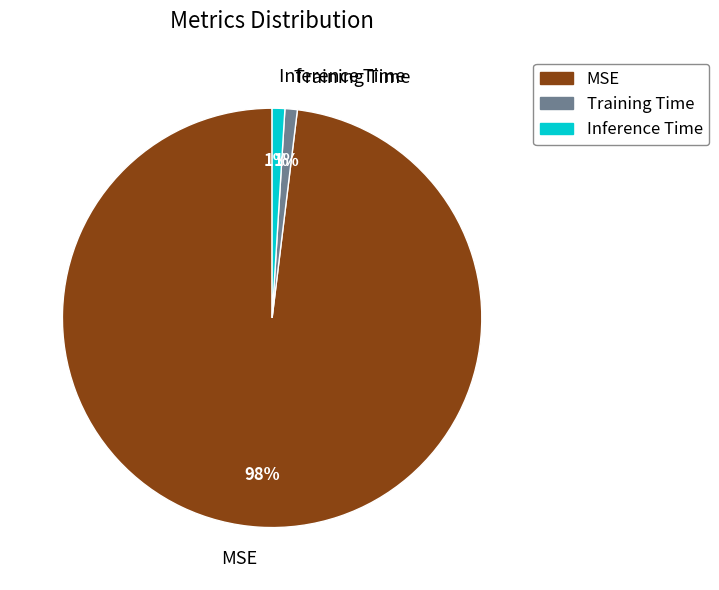

How many segments does this pie chart have?

3